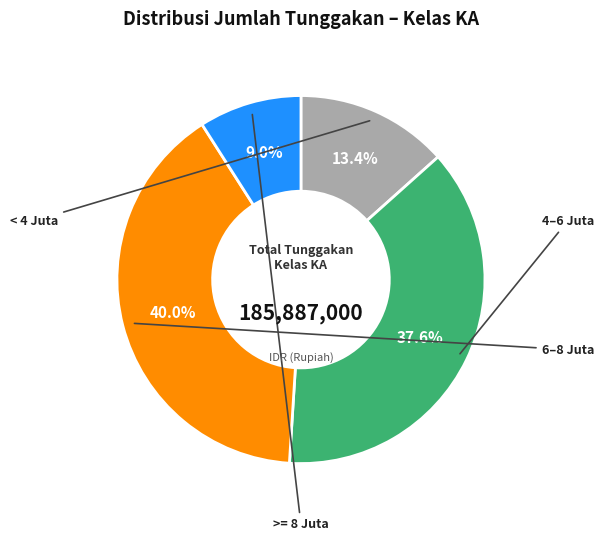

Is there any slice that represents more than half of the pie?

No